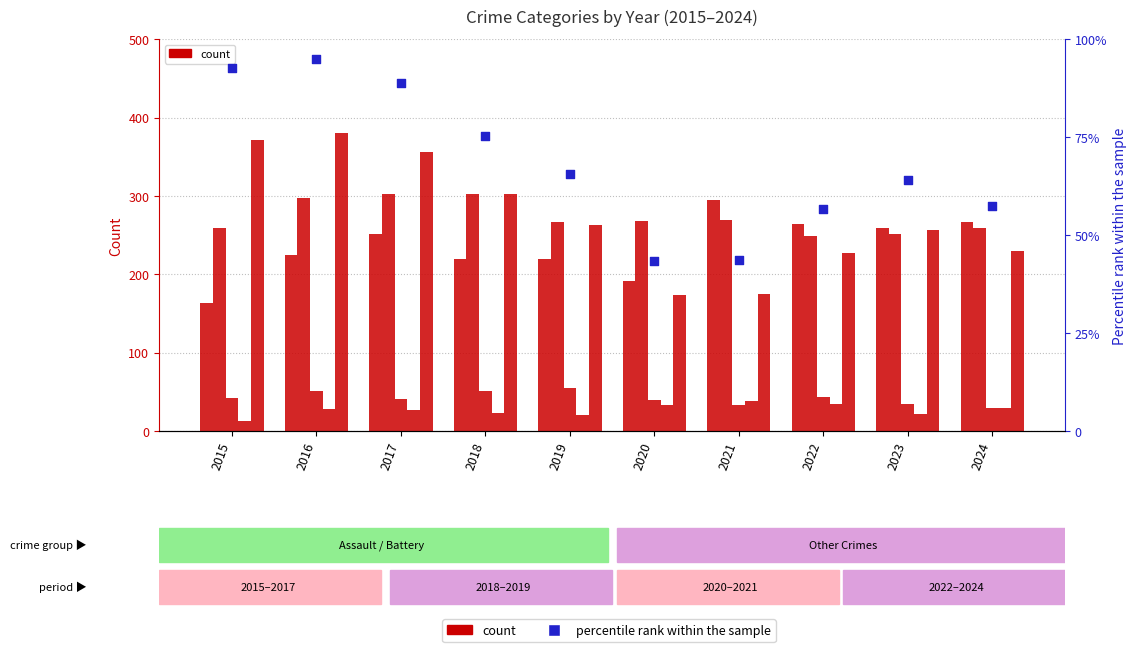

At how many categories does at least one series exceed 359?

2